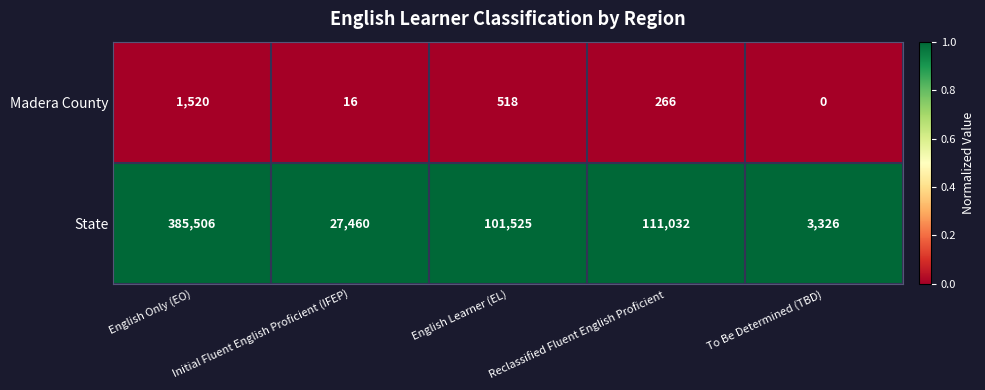

What is the difference between the highest and lowest values at To Be Determined (TBD)?

3326